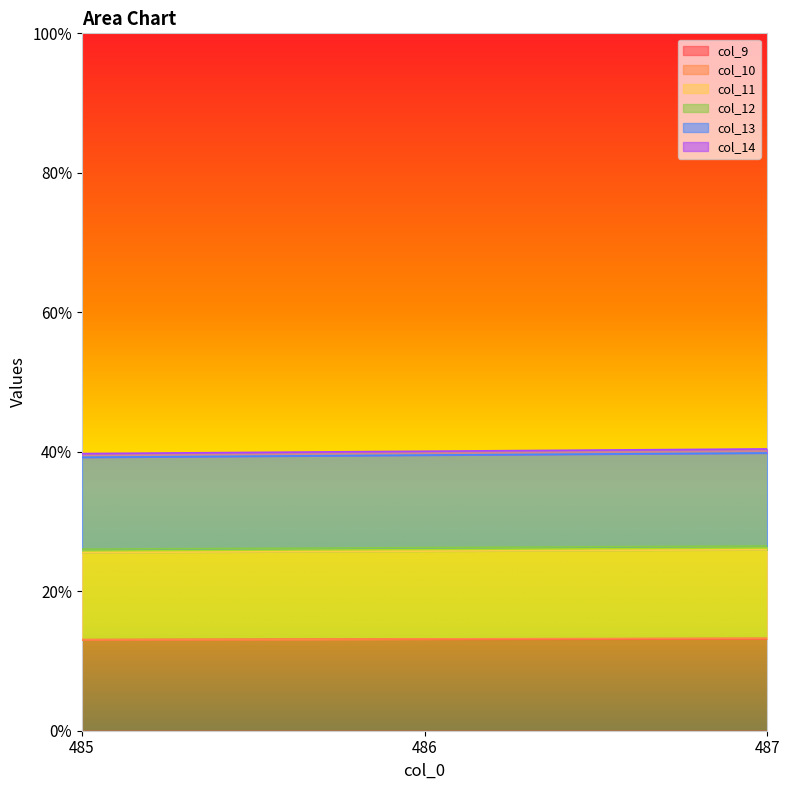

At how many categories does at least one series exceed 0?

3